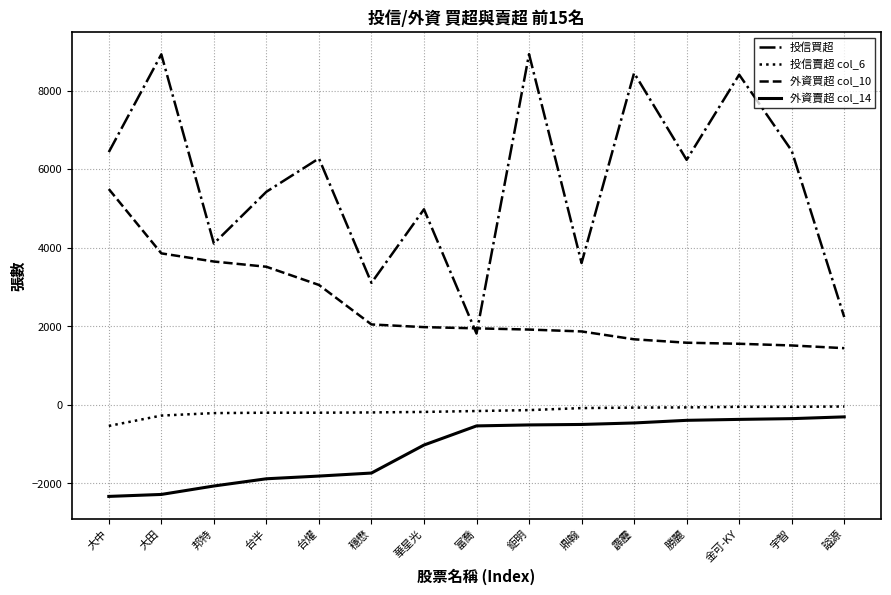

Where does the 投信賣超 col_6 series first go above -157?

鉅明